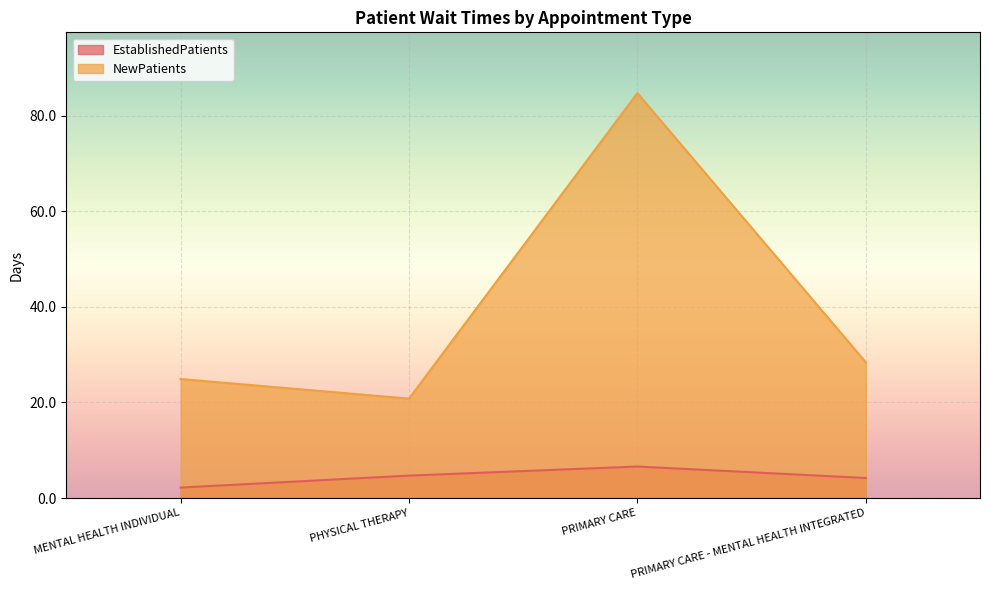

Is the value of NewPatients at PHYSICAL THERAPY greater than the value of EstablishedPatients at PRIMARY CARE - MENTAL HEALTH INTEGRATED?

Yes